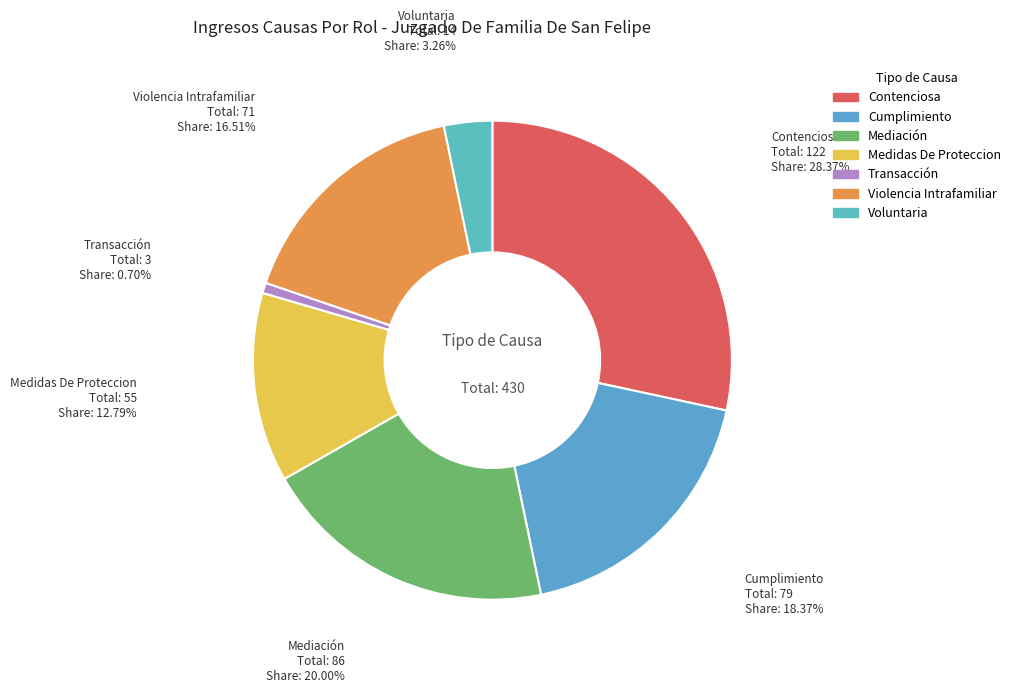

What percentage is the Contenciosa slice, to the nearest percent?

28%